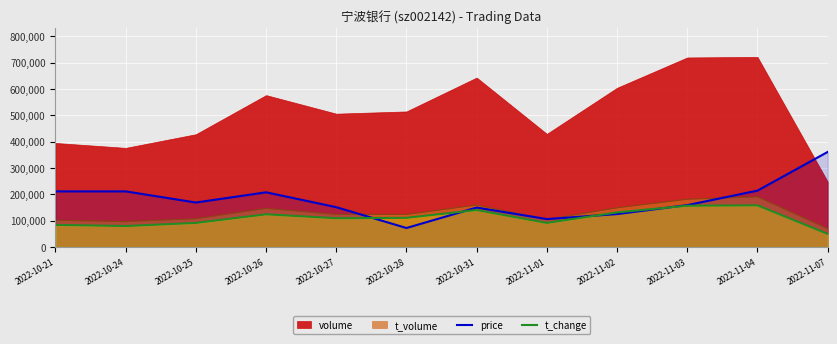

What is the average value of the price series?

178124.4